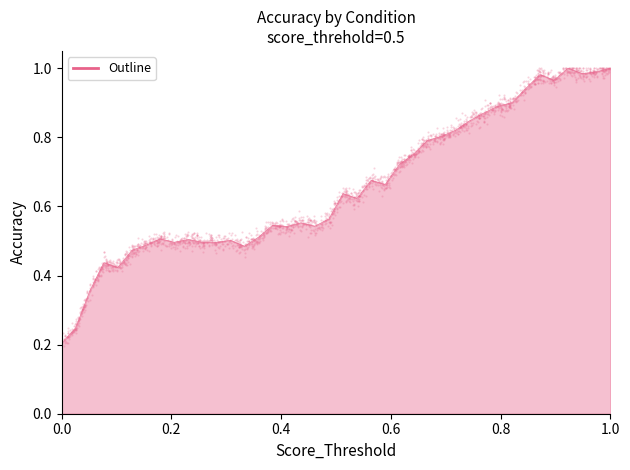

Which has a higher value, 1 or 38?

1